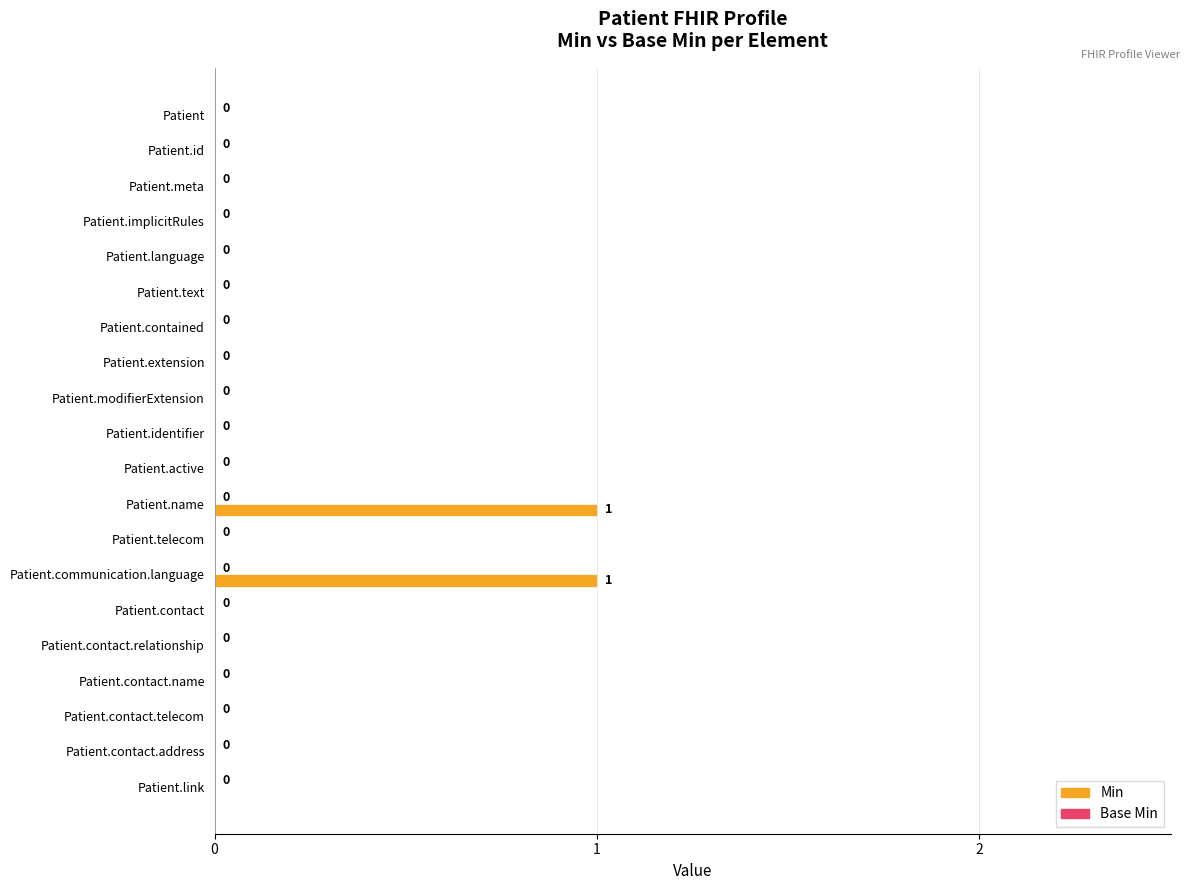

True or false: the data shows -1 at Patient.language.

False